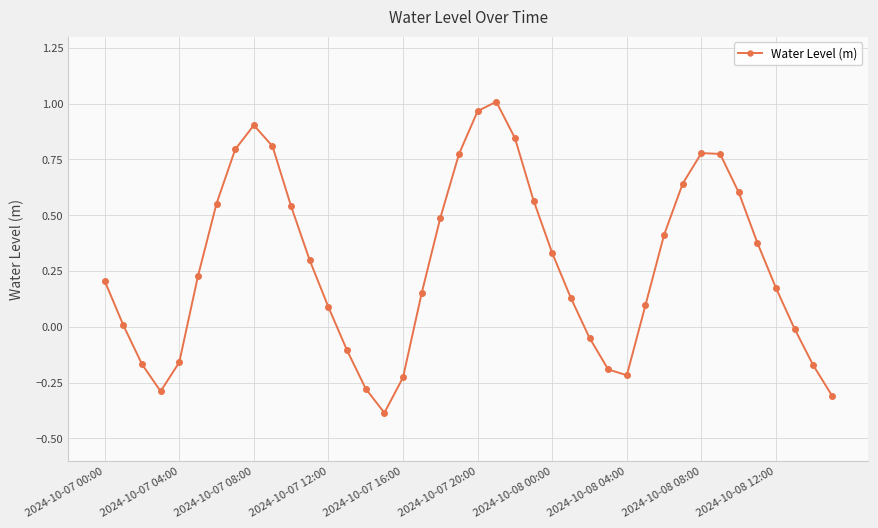

What is the sum of all values?

11.0